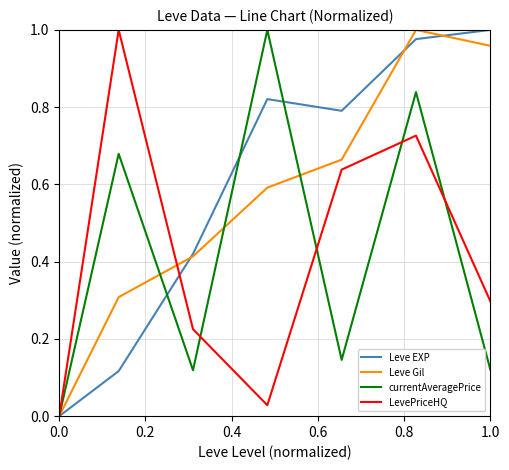

The LevePriceHQ series shows 0.0 at 0.0. True or false?

True